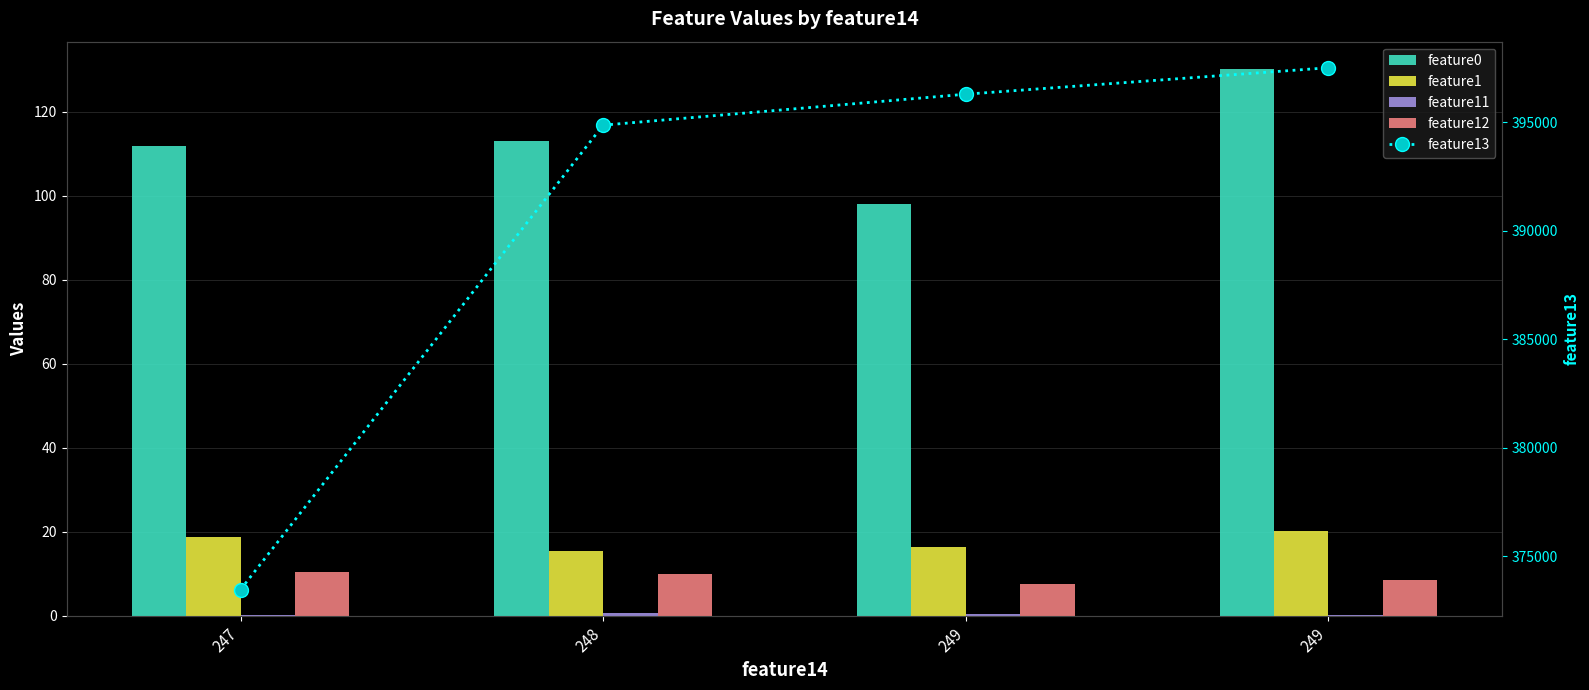

At which label does feature12 reach its peak?

247